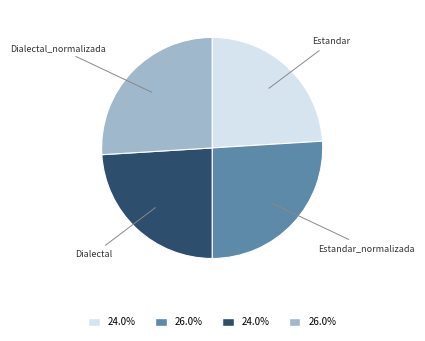

Is the sum of Dialectal_normalizada and Estandar_normalizada greater than half?

Yes